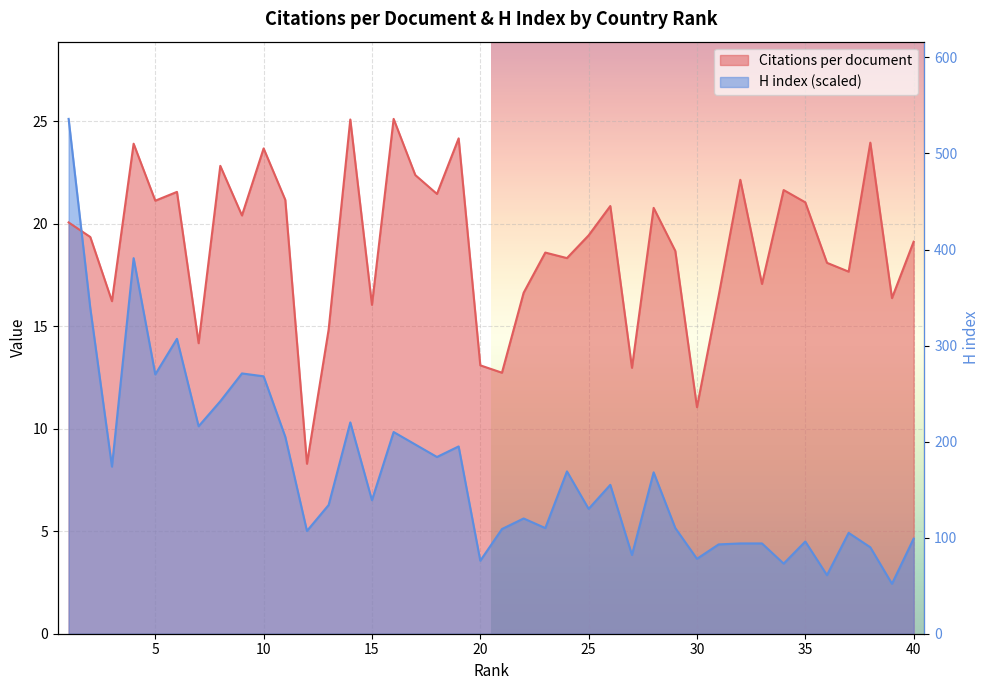

At which category does H index reach its first local peak?

4